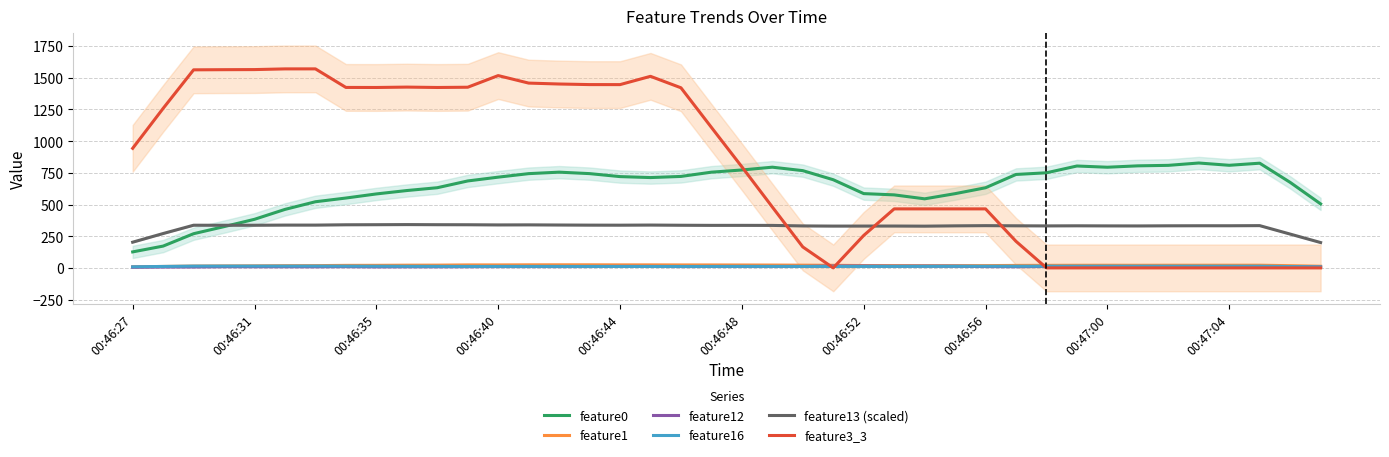

True or false: feature16 and feature0 cross at least once.

False